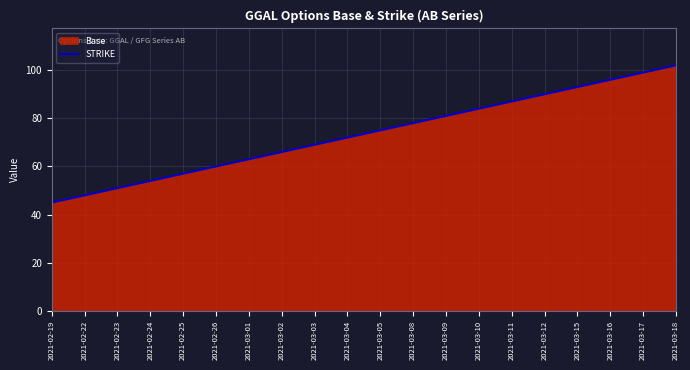

How many lines are shown in the chart?

1